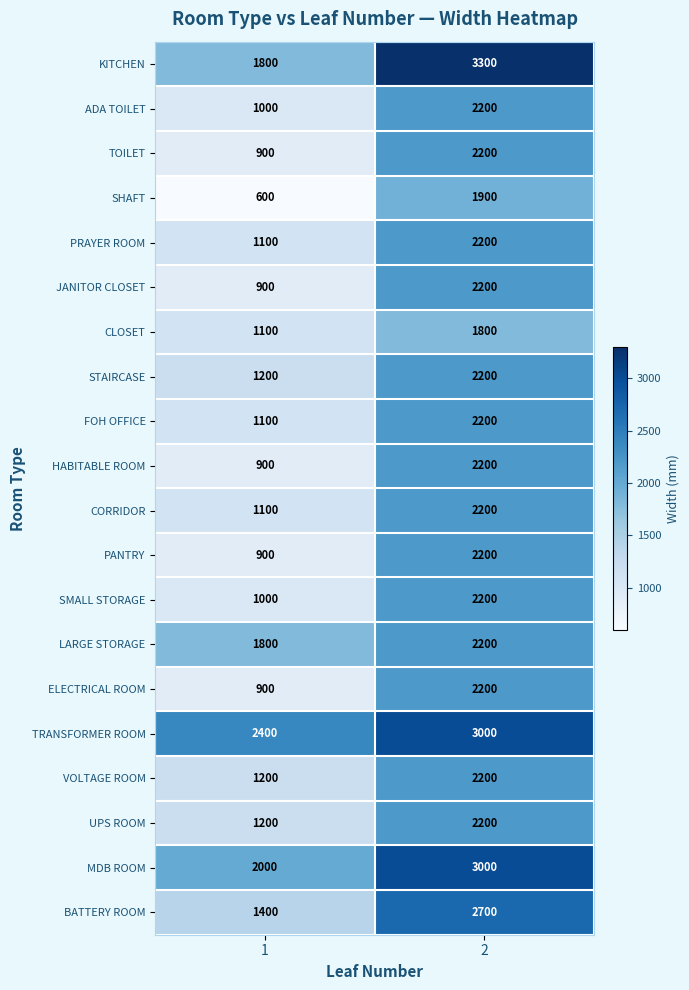

Which series changed the most between 1 and 2?

KITCHEN